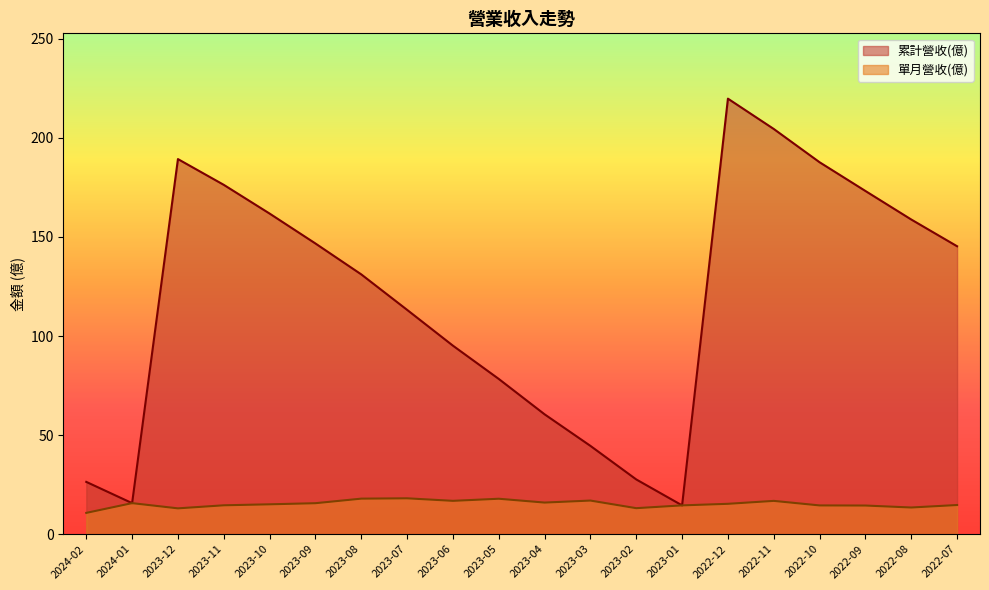

What is the label of the 17th point from the left?

2022-10